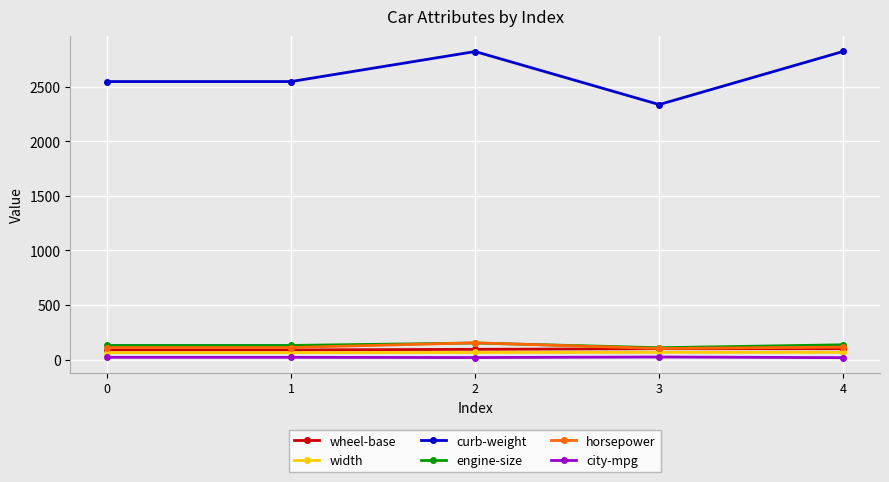

How many data points in curb-weight are less than 2548?

1